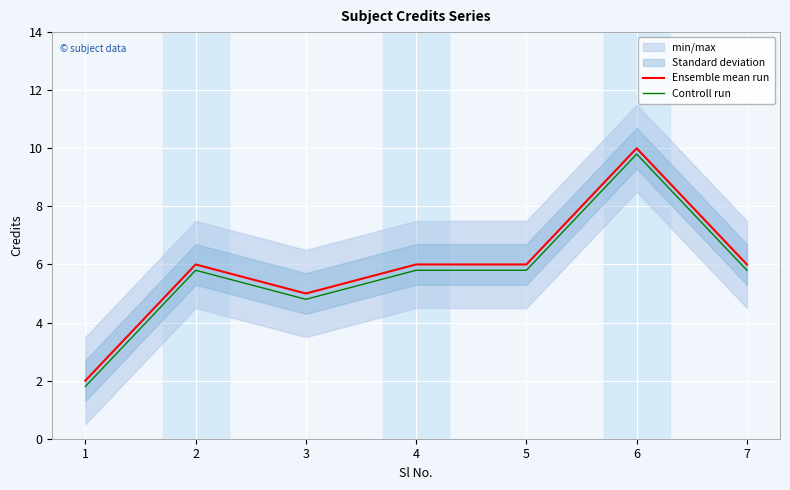

The Ensemble mean run series shows 8.6 at 3. True or false?

False